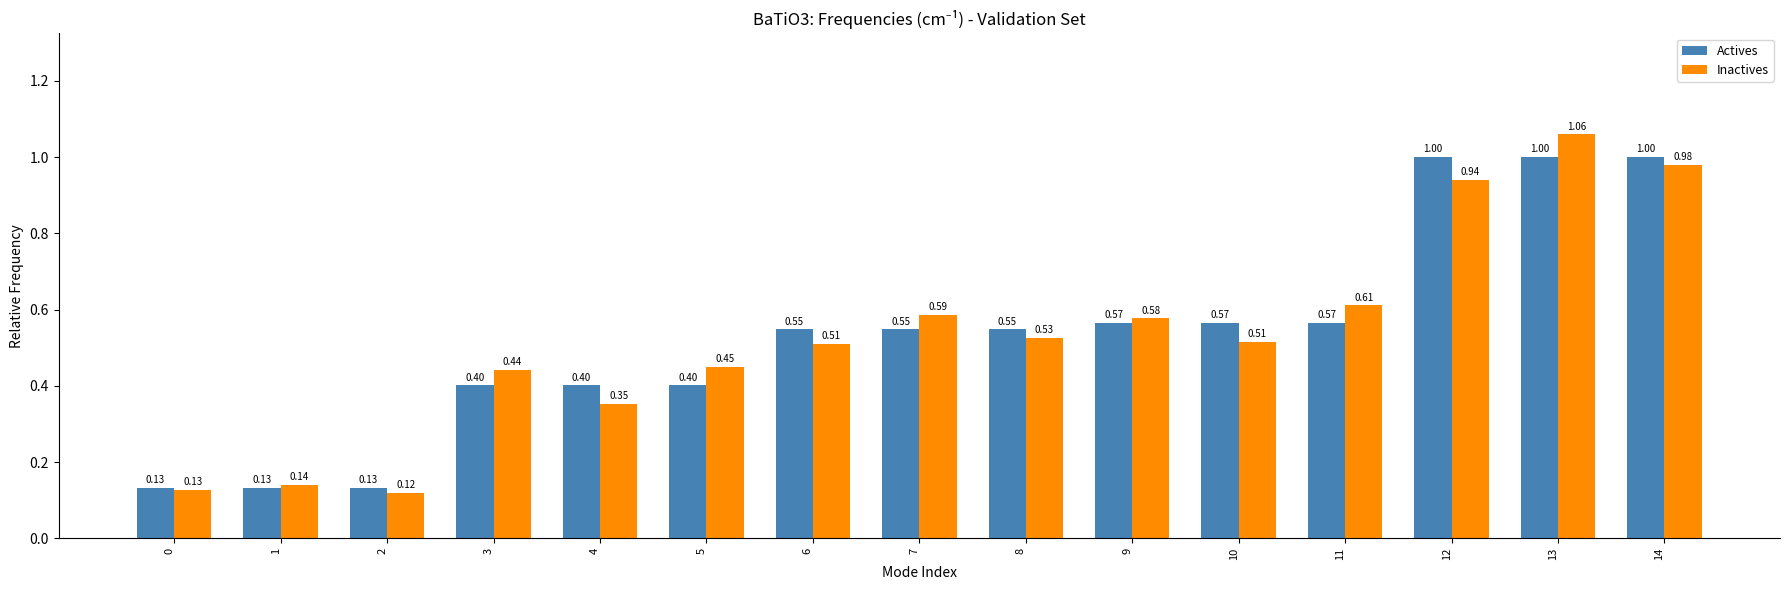

Rank the series by their maximum value, from highest to lowest.

Inactives, Actives